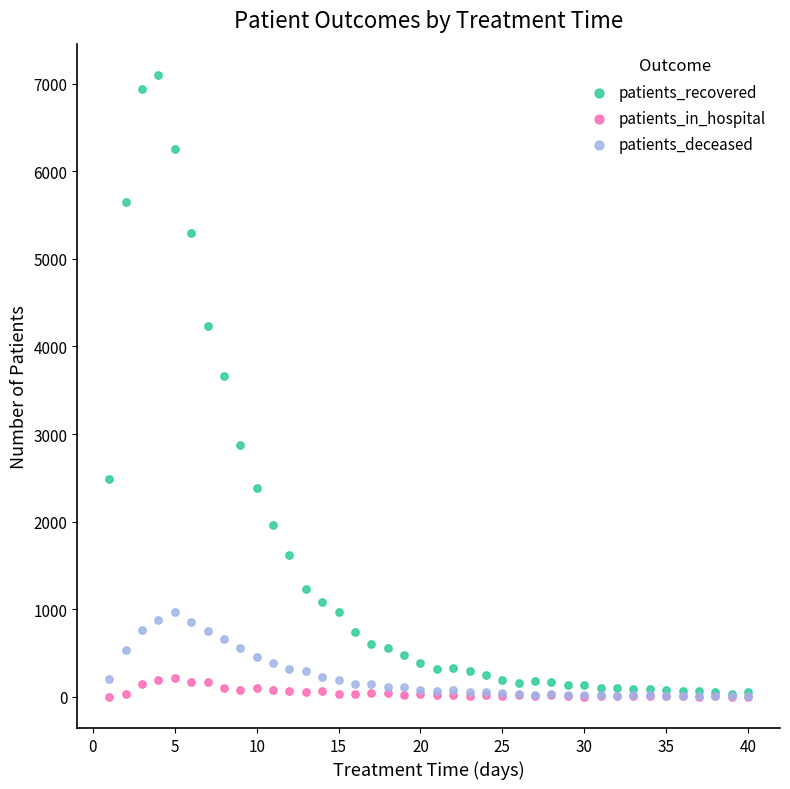

Across all series, what Y value is closest to 3550?

3657